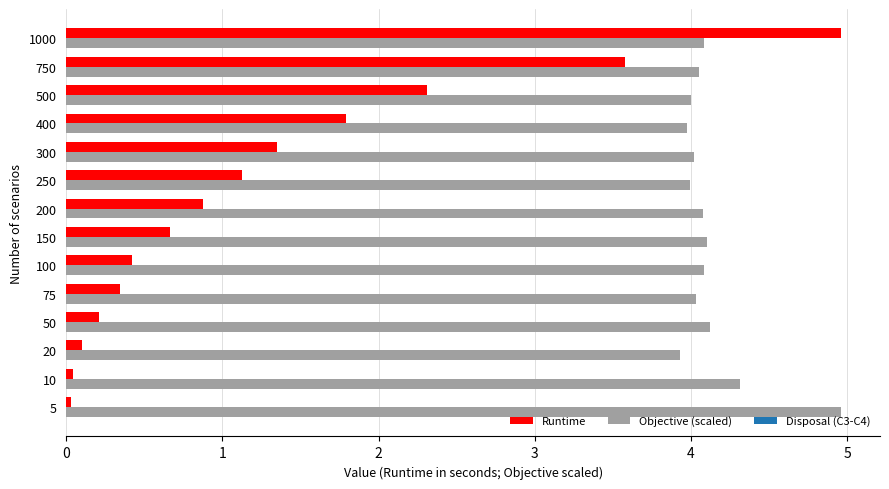

Which series has the widest spread of values?

Runtime